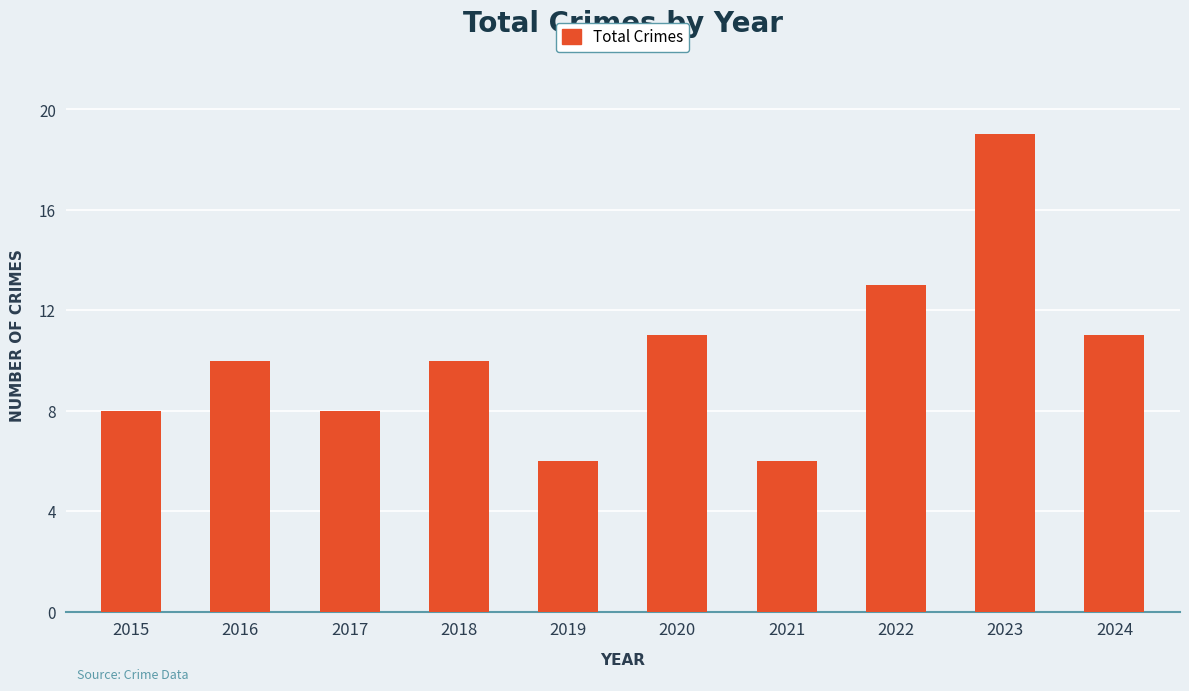

Reading left to right, what are all the values shown in this chart?

2015=8	2016=10	2017=8	2018=10	2019=6	2020=11	2021=6	2022=13	2023=19	2024=11